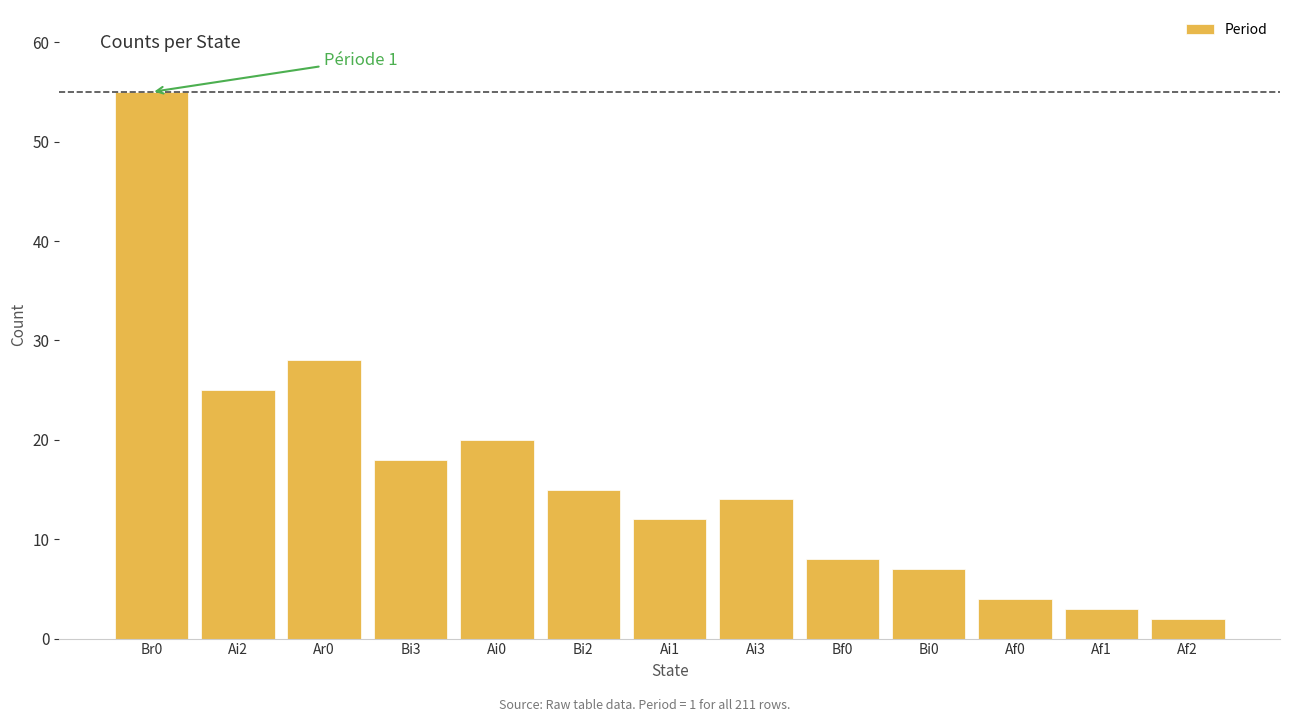

Reading right to left, what are all the values shown in this chart?

2	3	4	7	8	14	12	15	20	18	28	25	55